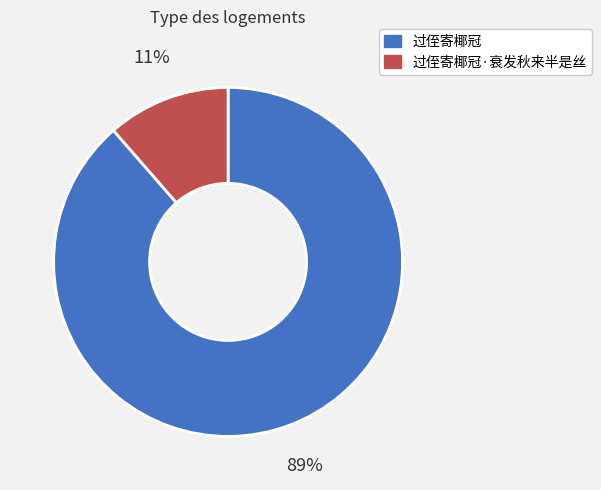

What percentage is the 过侄寄椰冠 slice, to the nearest percent?

89%